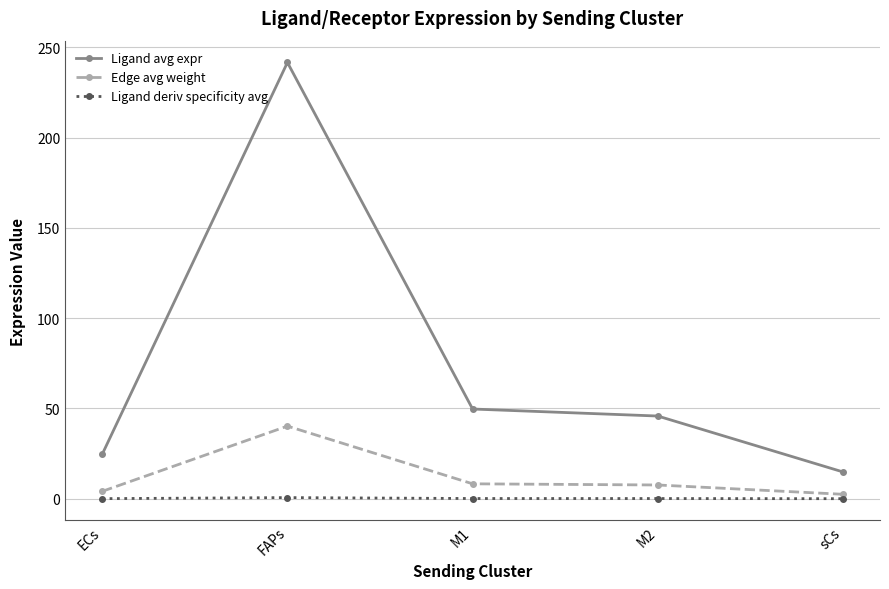

What are all the series names shown in the legend?

Ligand avg expr, Edge avg weight, Ligand deriv specificity avg